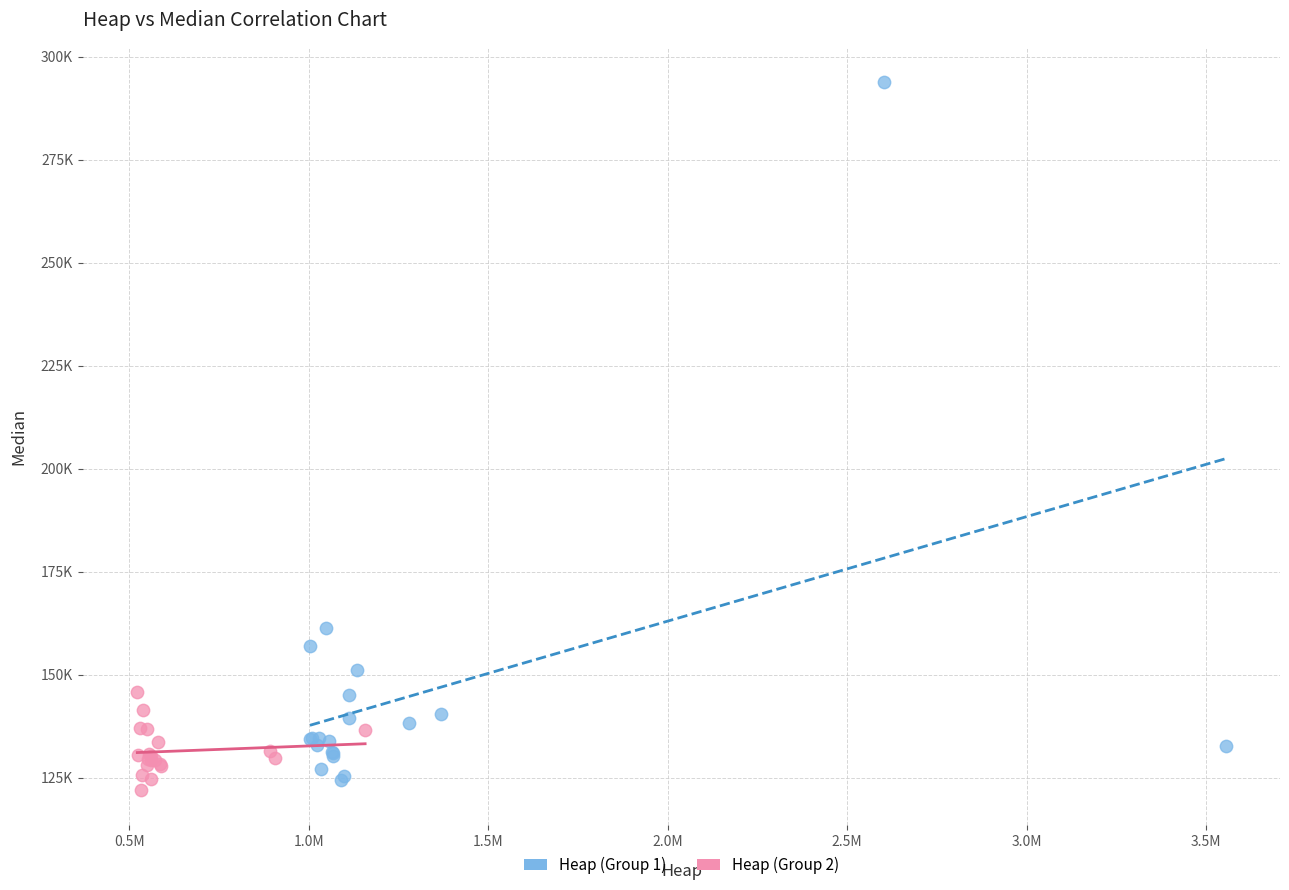

Which series has the largest Y range (max minus min)?

Heap (Group 1)